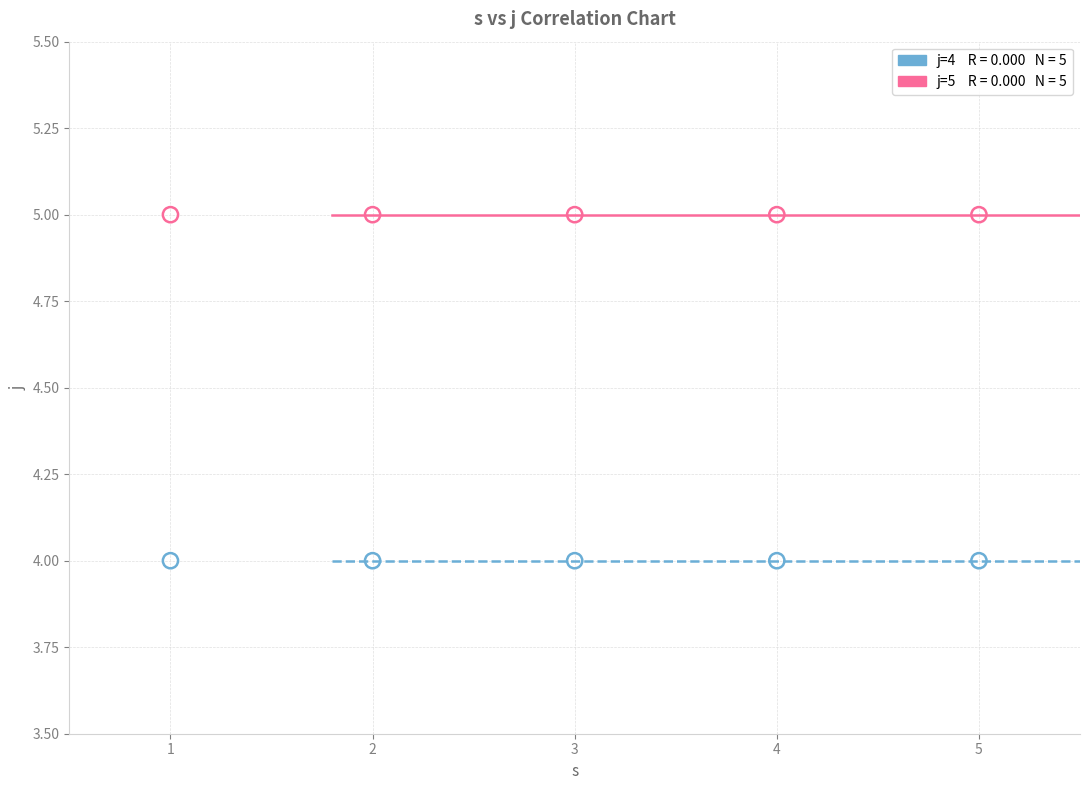

Across all data points, what is the average X value?

3